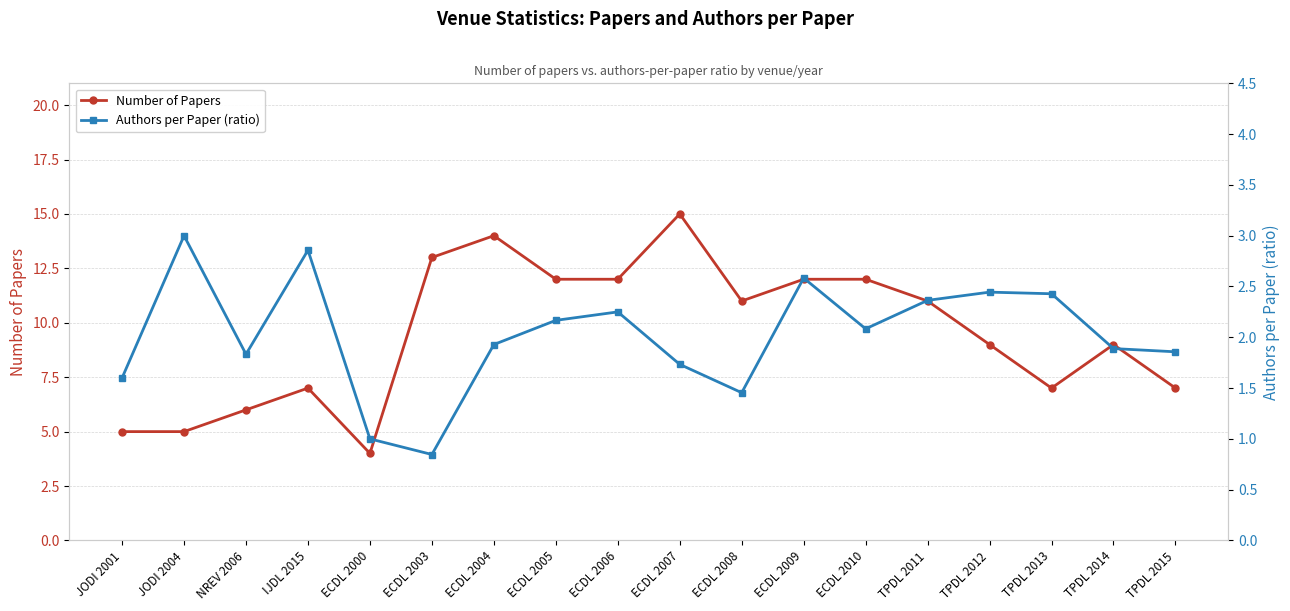

What is the approximate value of Number of Papers at ECDL 2006?

12